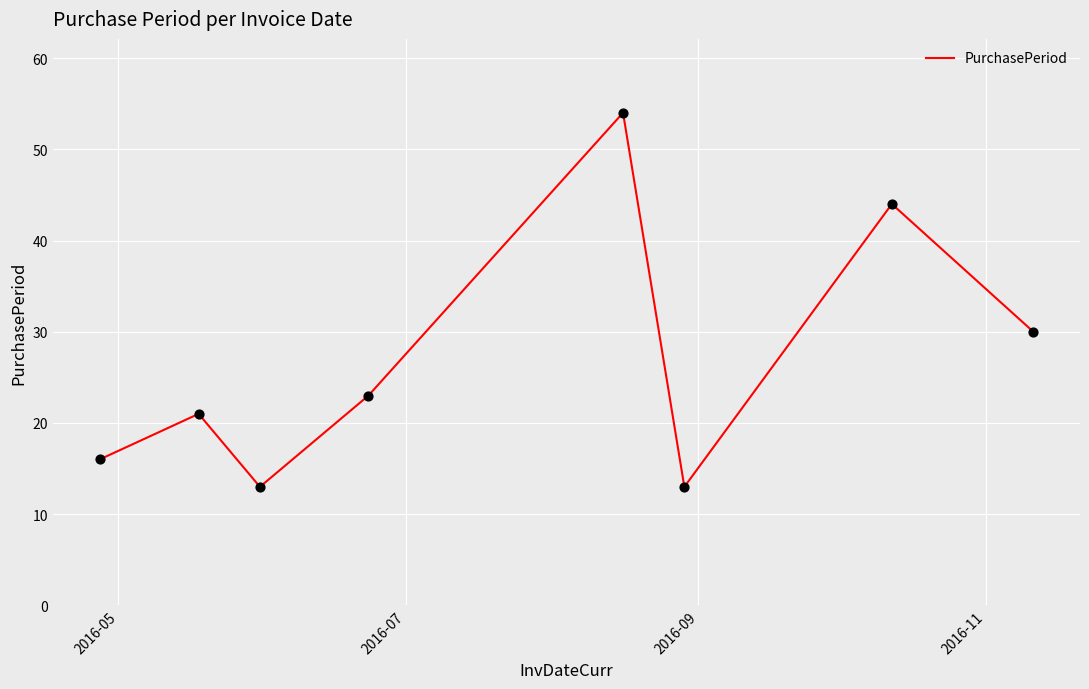

True or false: the data has more than 1 interior local peaks.

True